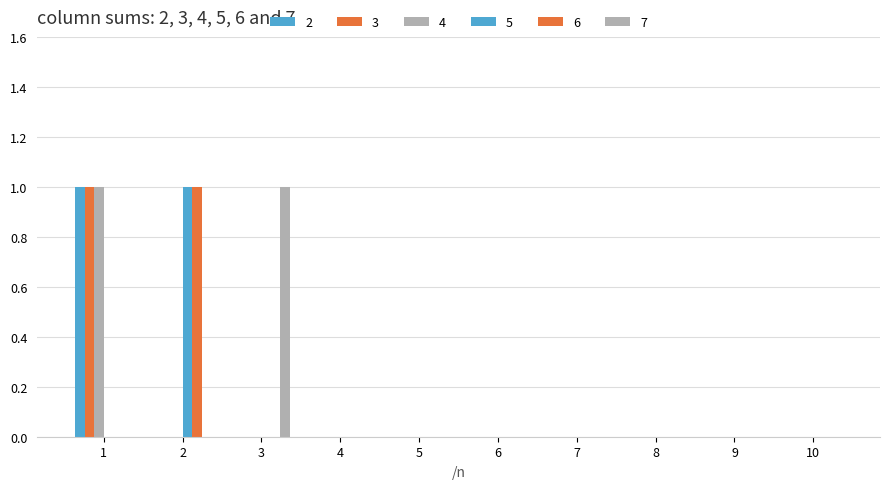

The value of 7 at 3 is 1. True or false?

True